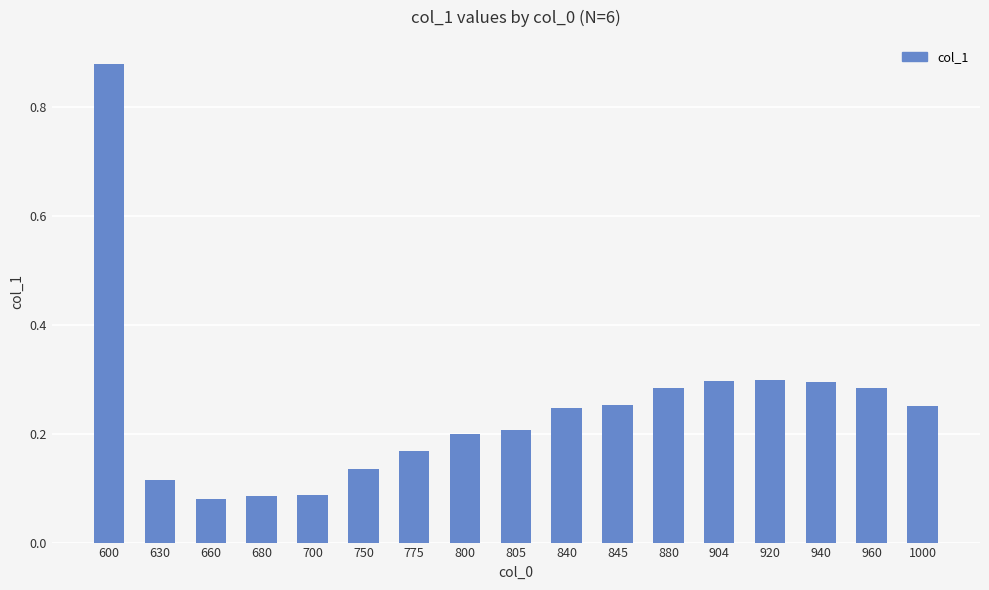

Which has a higher value, 845 or 700?

845